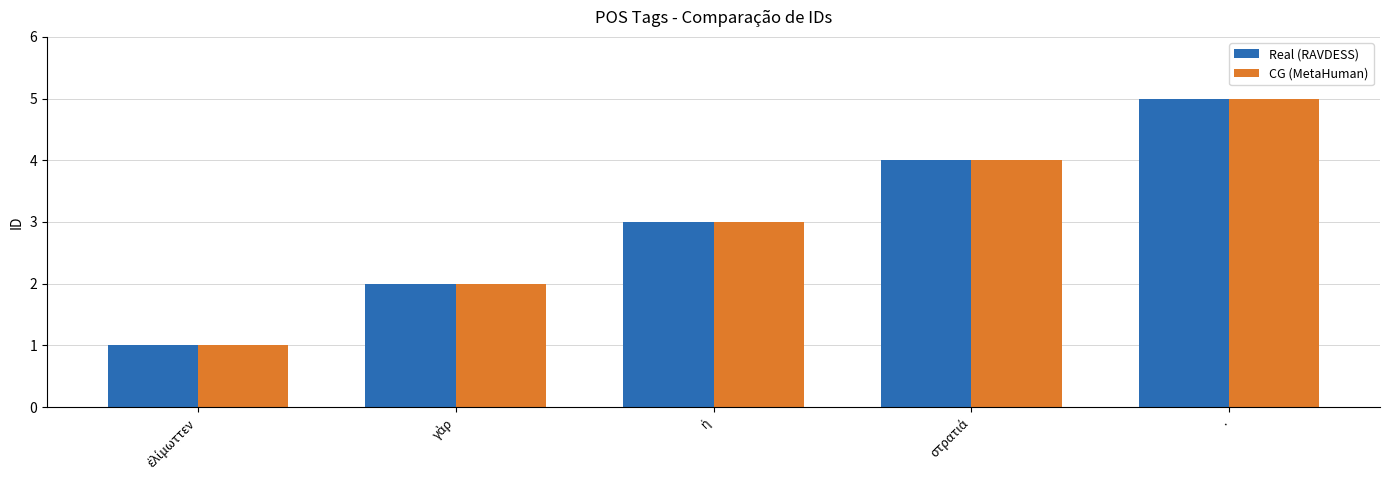

Which category has the highest value in the Real (RAVDESS) series?

.